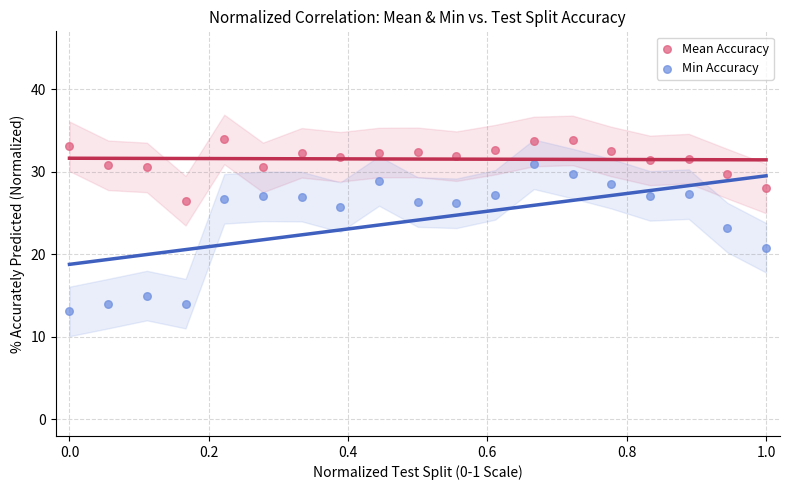

Across all data points, what is the range of X values (max minus min)?

1.0